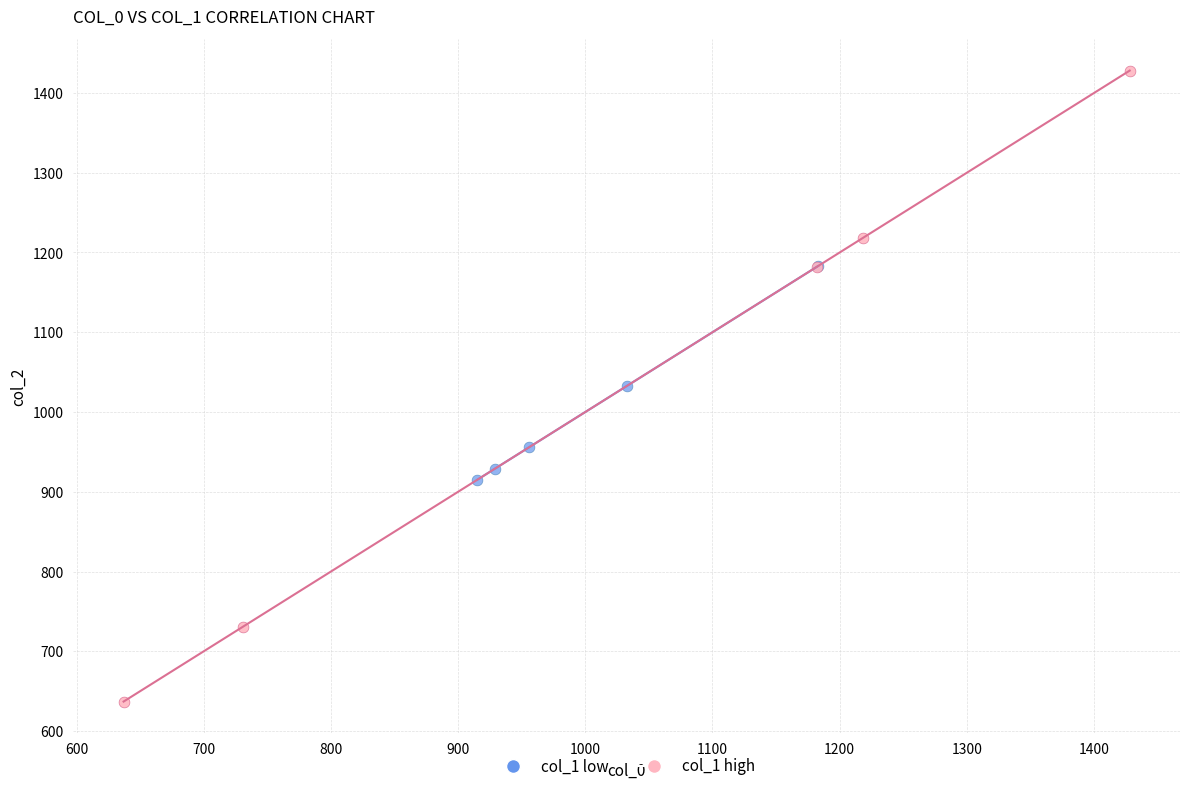

Which series has the largest Y range (max minus min)?

col_1 high